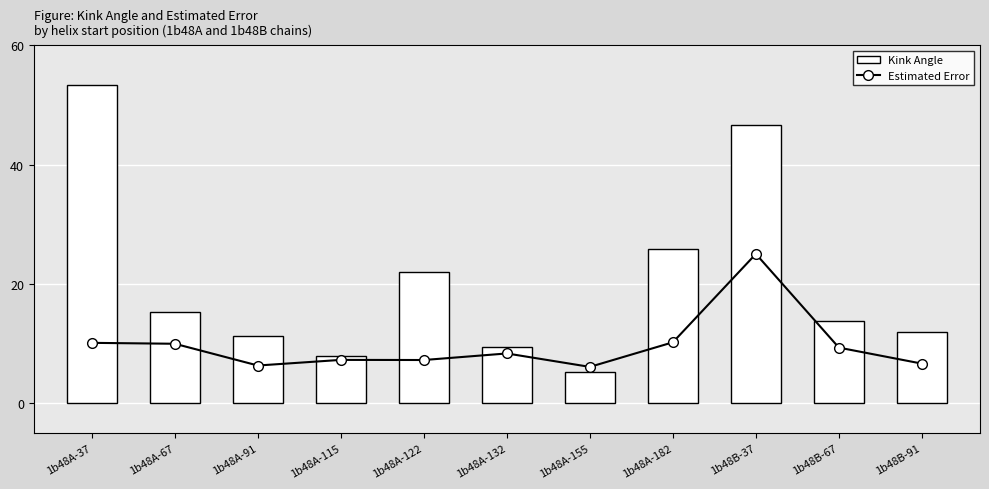

Reading left to right, transcribe all the data shown in this chart.

Estimated Error: 1b48A-37=10.2	1b48A-67=10.0	1b48A-91=6.4	1b48A-115=7.3	1b48A-122=7.3	1b48A-132=8.4	1b48A-155=6.1	1b48A-182=10.2	1b48B-37=25.1	1b48B-67=9.4	1b48B-91=6.7
Kink Angle: 1b48A-37=53.3	1b48A-67=15.3	1b48A-91=11.3	1b48A-115=8.0	1b48A-122=22.0	1b48A-132=9.4	1b48A-155=5.2	1b48A-182=25.8	1b48B-37=46.6	1b48B-67=13.7	1b48B-91=12.0